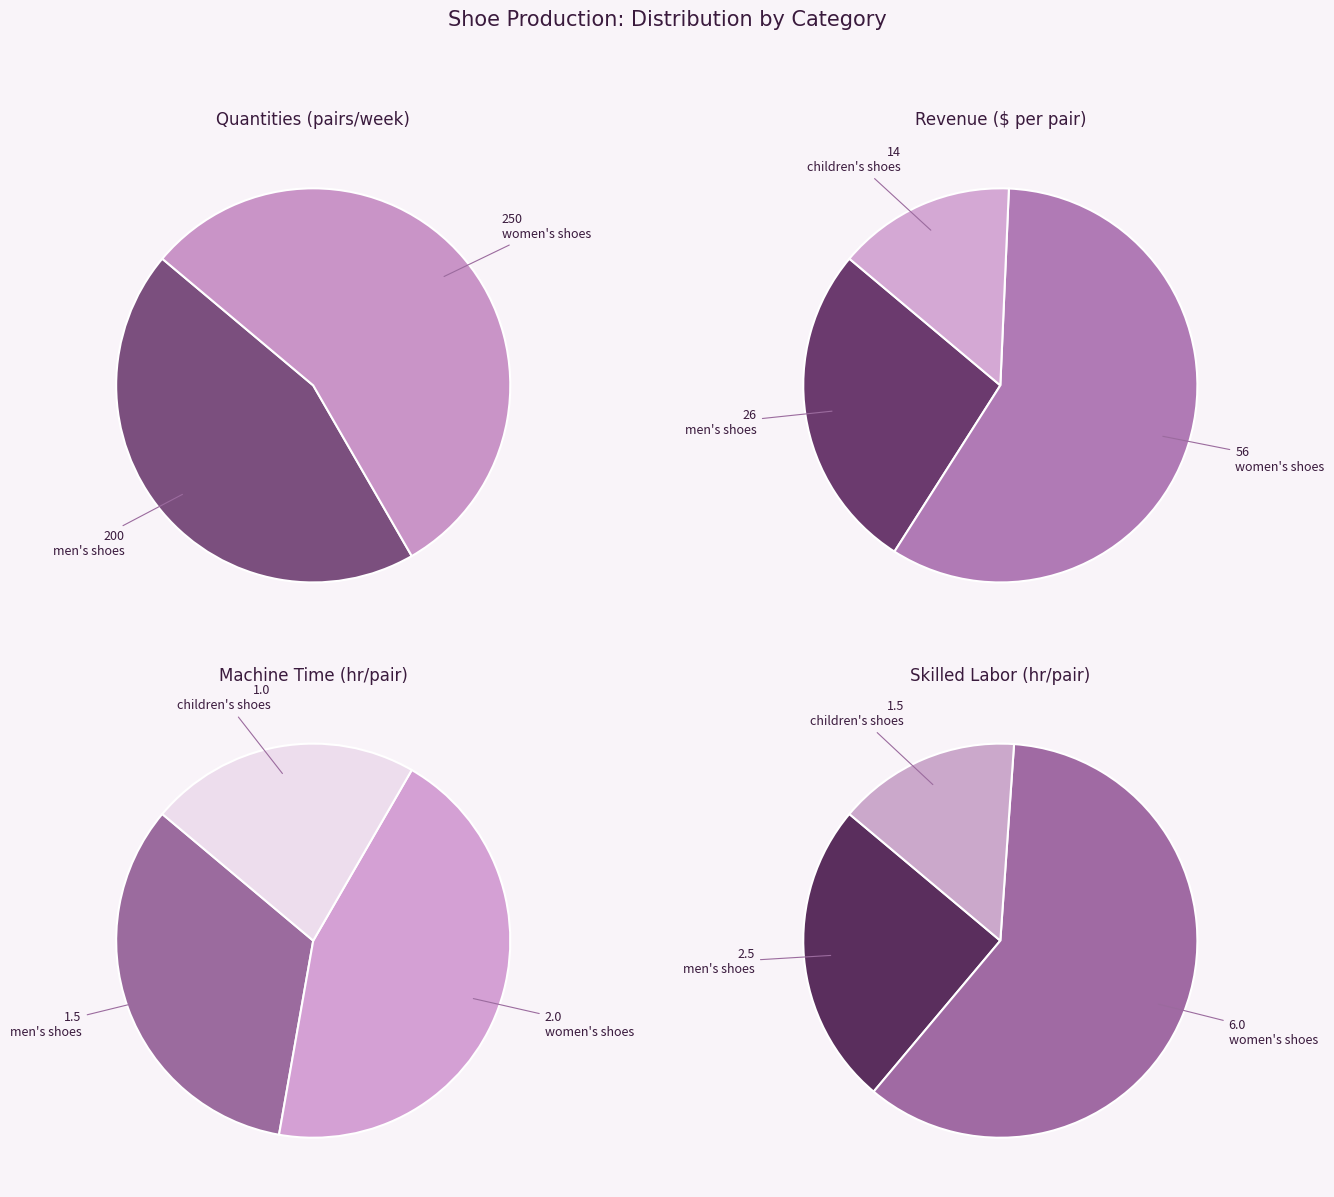

The men's shoes slice represents 13% of the pie. True or false?

False